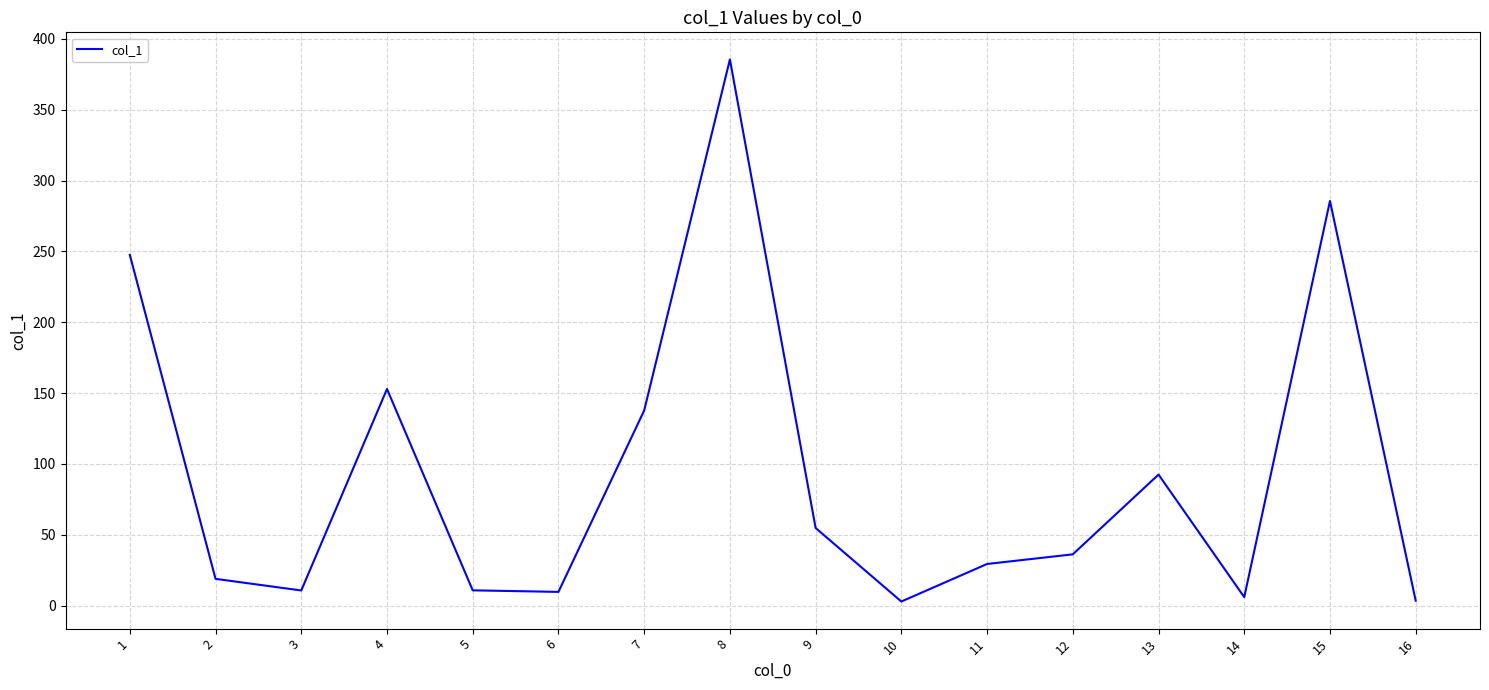

Read the value at 10.

2.9